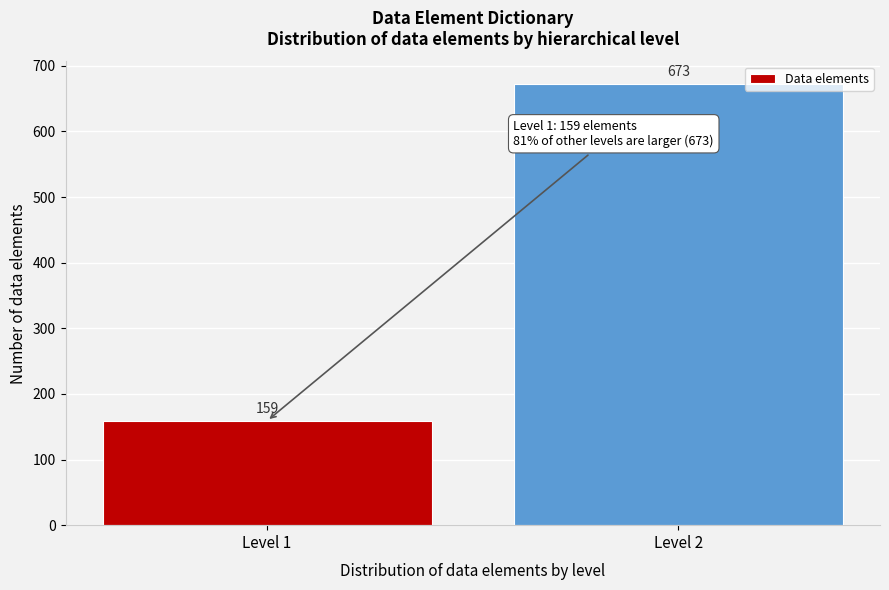

Reading left to right, extract all data points from this chart.

159	673